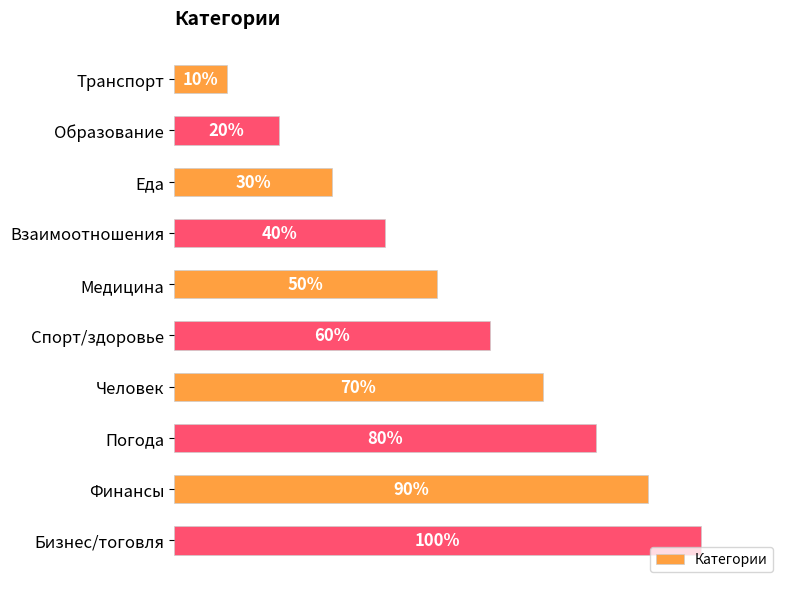

What is the label of the 3rd bar from the bottom?

Погода